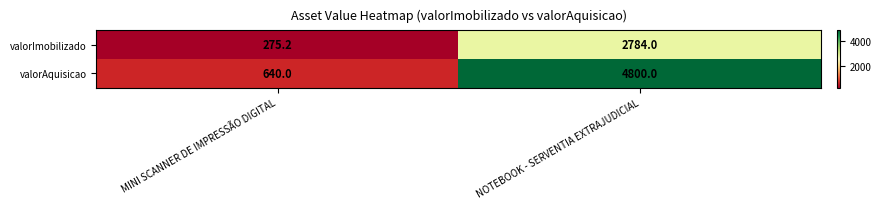

Reading left to right, transcribe all the data shown in this chart.

valorImobilizado: 275.2	2784.0
valorAquisicao: 640.0	4800.0